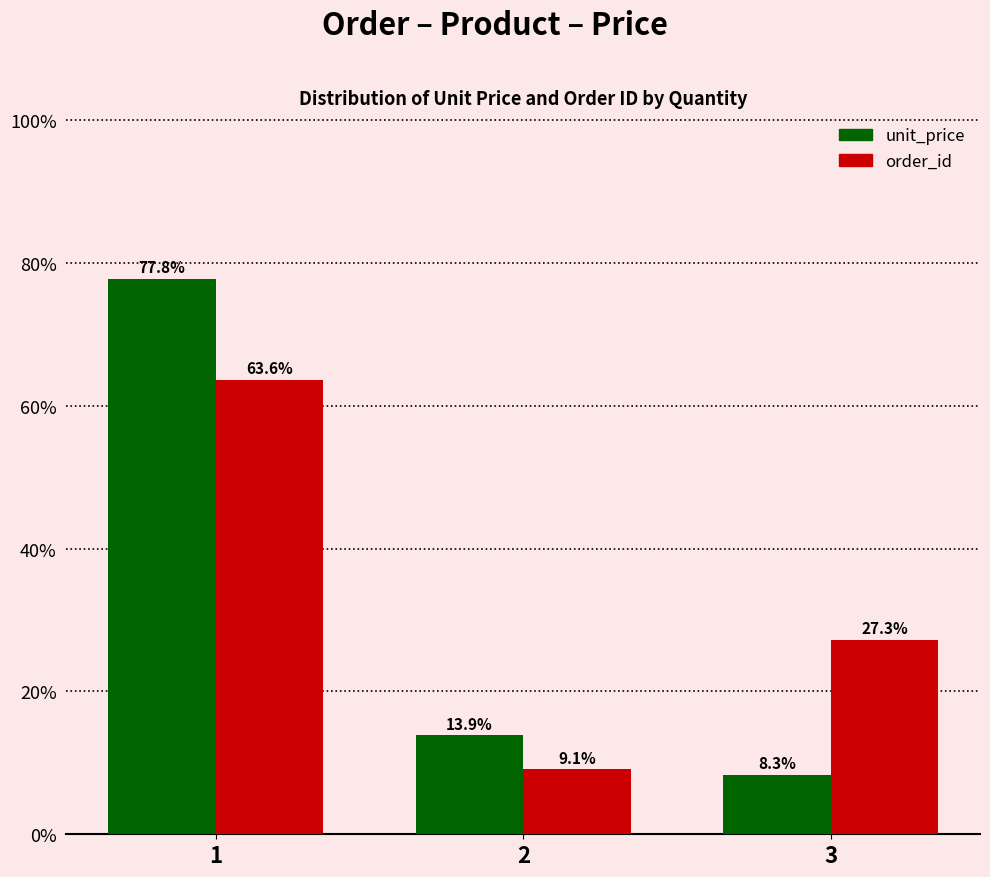

Which series has the widest spread of values?

unit_price